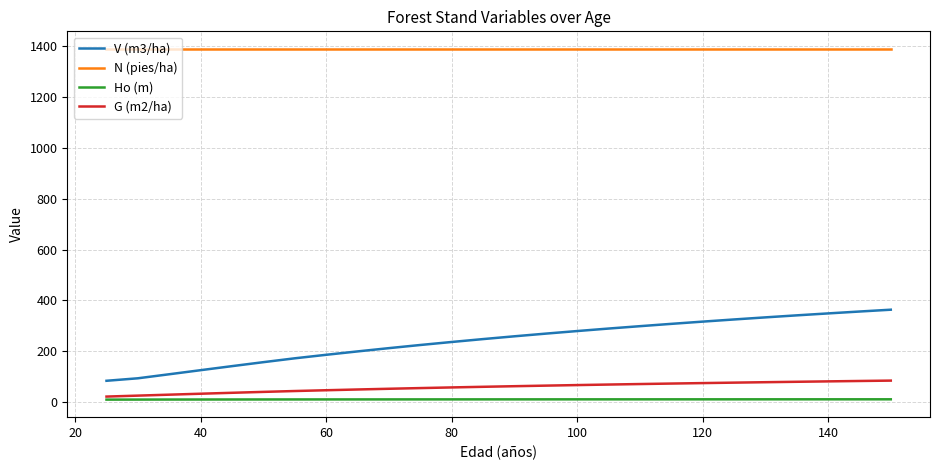

Which series has the largest range (max minus min)?

V (m3/ha)